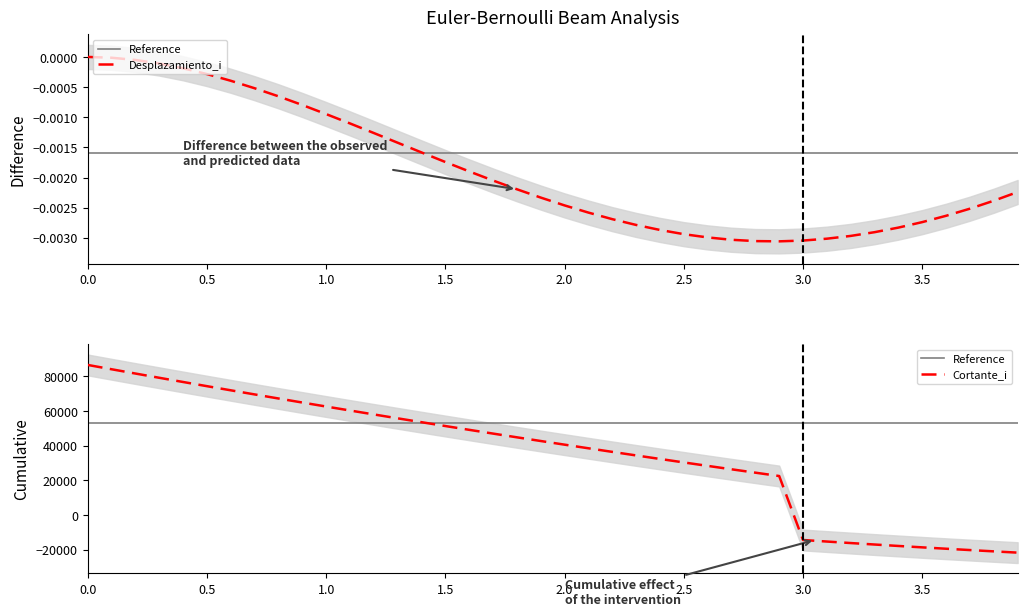

Reading left to right, extract all data points from this chart.

Reference: 53168.3	53168.3	53168.3	53168.3	53168.3	53168.3	53168.3	53168.3	53168.3	53168.3	53168.3	53168.3	53168.3	53168.3	53168.3	53168.3	53168.3	53168.3	53168.3	53168.3	53168.3	53168.3	53168.3	53168.3	53168.3	53168.3	53168.3	53168.3	53168.3	53168.3	53168.3	53168.3	53168.3	53168.3	53168.3	53168.3	53168.3	53168.3	53168.3	53168.3
Desplazamiento_i: 0.0	-0.0	-0.0	-0.0	-0.0	-0.0	-0.0	-0.0	-0.0	-0.0	-0.0	-0.0	-0.0	-0.0	-0.0	-0.0	-0.0	-0.0	-0.0	-0.0	-0.0	-0.0	-0.0	-0.0	-0.0	-0.0	-0.0	-0.0	-0.0	-0.0	-0.0	-0.0	-0.0	-0.0	-0.0	-0.0	-0.0	-0.0	-0.0	-0.0
Cortante_i: 86566.6	84076.6	81606.6	79156.6	76726.6	74316.6	71926.6	69556.6	67206.6	64876.6	62566.6	60276.6	58006.6	55756.6	53526.6	51316.6	49126.6	46956.6	44806.6	42676.6	40566.6	38476.6	36406.6	34356.6	32326.6	30316.6	28326.6	26356.6	24406.6	22476.6	-14433.4	-15323.4	-16193.4	-17043.4	-17873.4	-18683.4	-19473.4	-20243.4	-20993.4	-21723.4